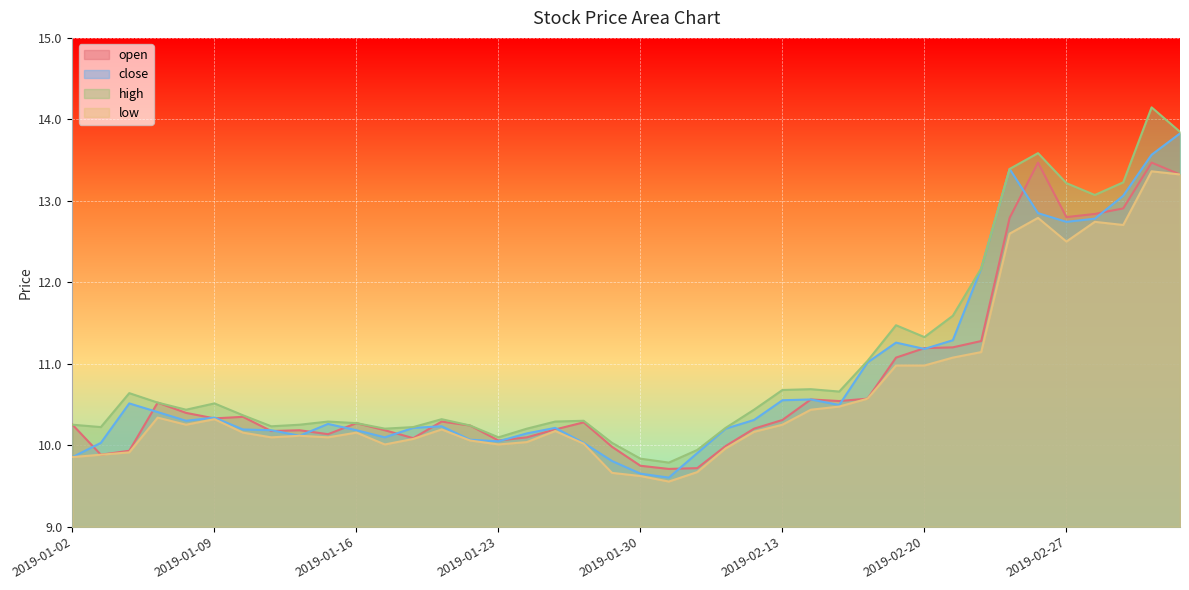

Which has a higher value, 2019-01-24 or 2019-01-14?

2019-01-14